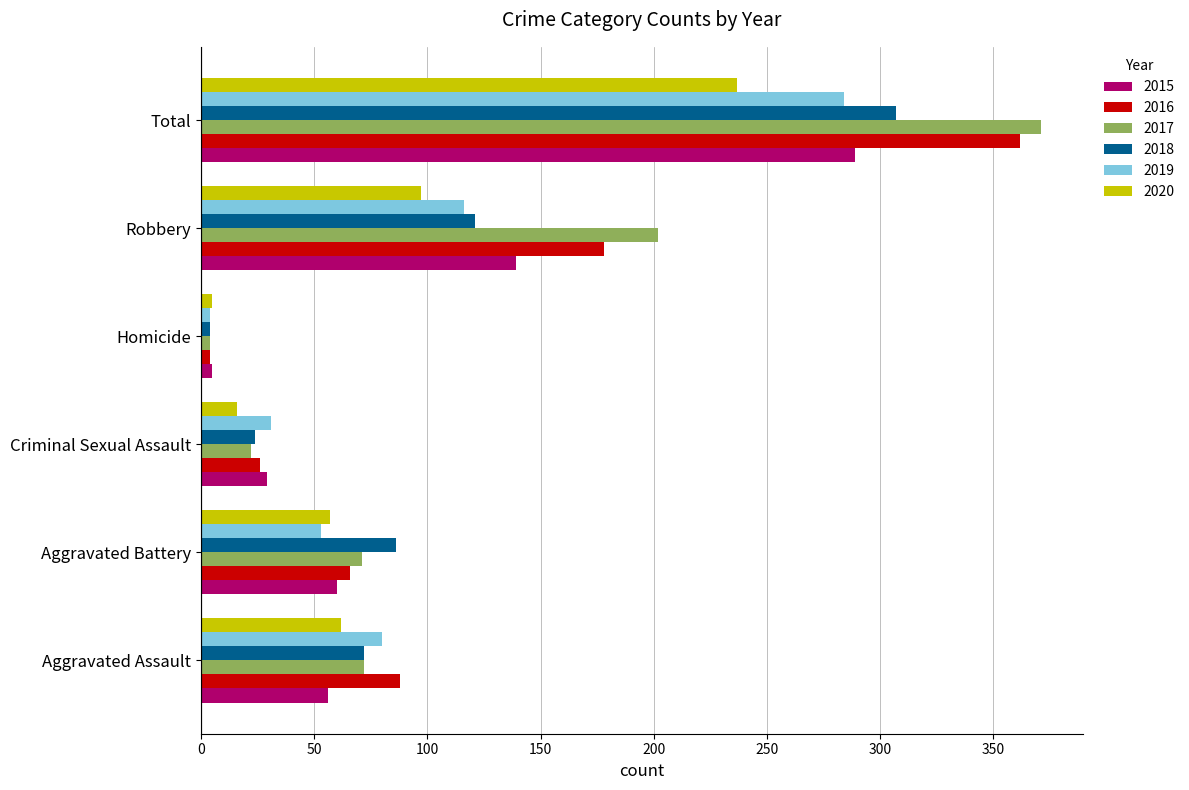

What is the average value of the 2020 series?

79